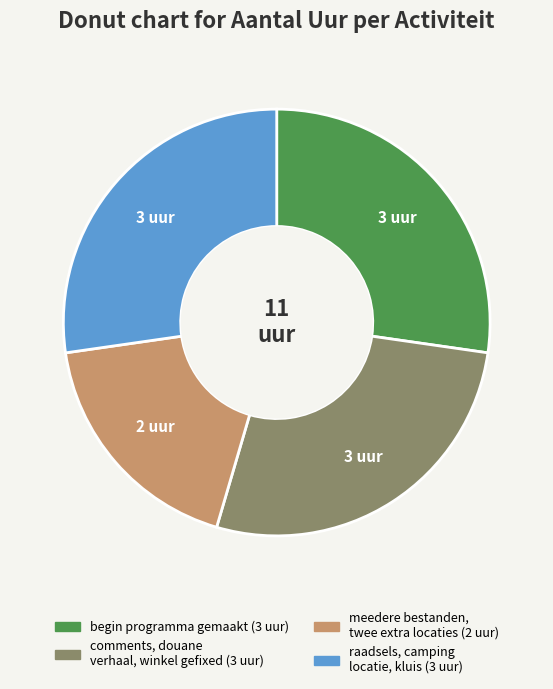

The meedere bestanden, twee extra locaties slice represents 8% of the pie. True or false?

False